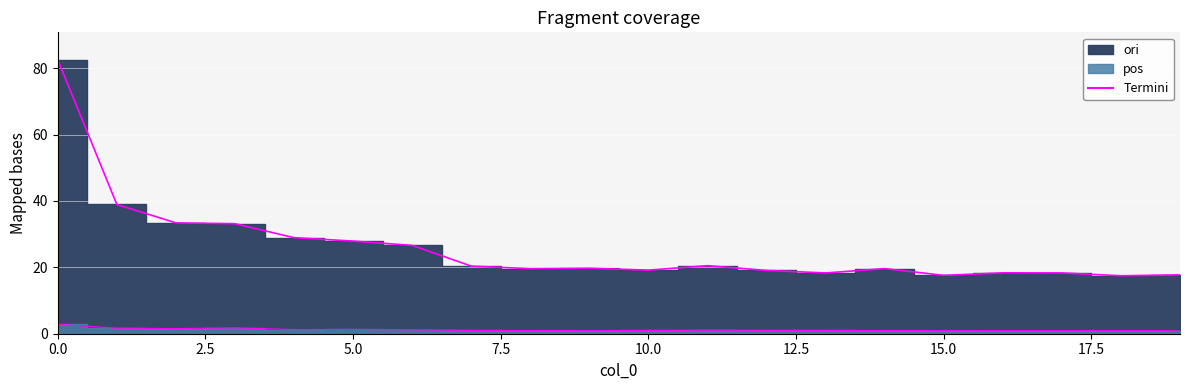

How many data points in ori are above 19?

14